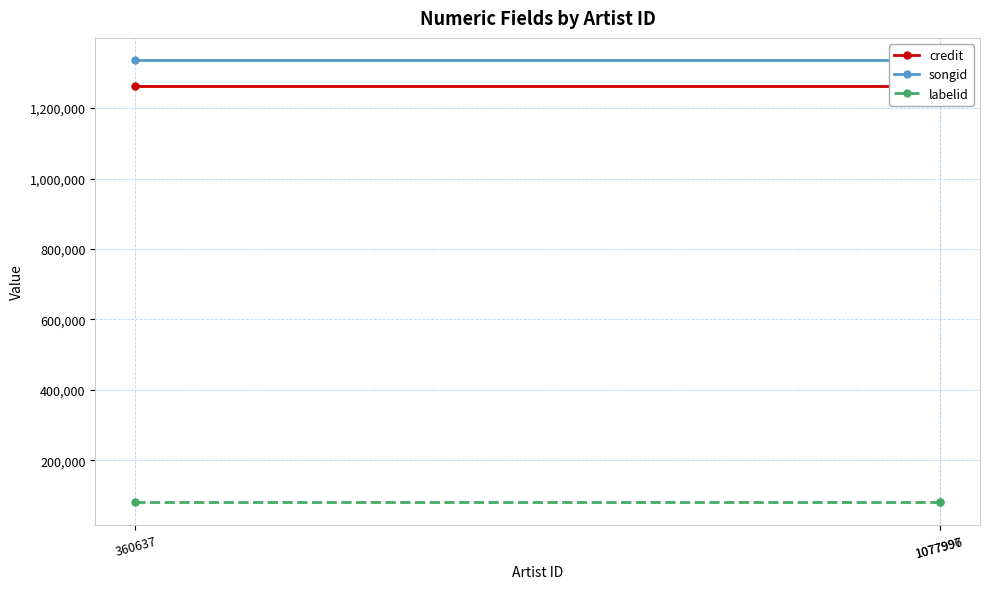

True or false: credit has a value of 1262103 at 1077997.

True